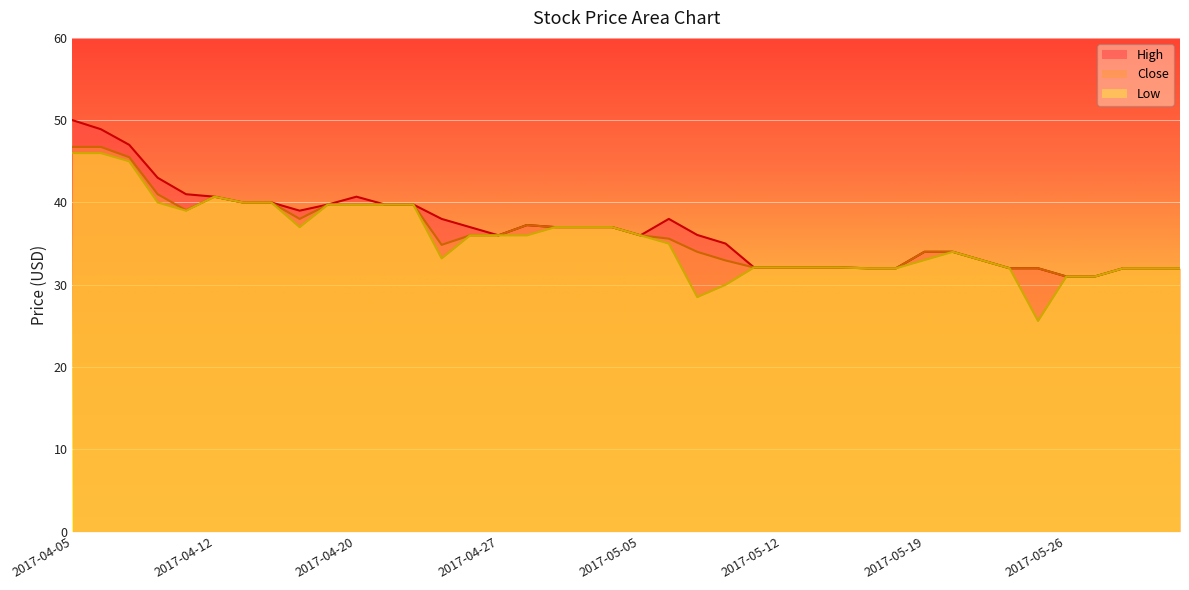

Reading left to right, extract all data points from this chart.

High: 2017-04-05=50.0	2017-04-06=48.9	2017-04-07=47.0	2017-04-10=43.0	2017-04-11=41.0	2017-04-12=40.7	2017-04-13=40.0	2017-04-17=40.0	2017-04-18=39.0	2017-04-19=39.8	2017-04-20=40.7	2017-04-21=39.8	2017-04-24=39.8	2017-04-25=38.0	2017-04-26=37.0	2017-04-27=36.0	2017-04-28=37.2	2017-05-02=37.0	2017-05-03=37.0	2017-05-04=37.0	2017-05-05=36.0	2017-05-08=38.0	2017-05-09=36.0	2017-05-10=35.0	2017-05-11=32.1	2017-05-12=32.1	2017-05-15=32.1	2017-05-16=32.1	2017-05-17=32.0	2017-05-18=32.0	2017-05-19=34.0	2017-05-22=34.0	2017-05-23=33.0	2017-05-24=32.0	2017-05-25=32.0	2017-05-26=31.0	2017-05-29=31.0	2017-05-30=32.0	2017-05-31=32.0	2017-06-01=32.0
Close: 2017-04-05=46.8	2017-04-06=46.8	2017-04-07=45.5	2017-04-10=41.0	2017-04-11=39.0	2017-04-12=40.7	2017-04-13=40.0	2017-04-17=40.0	2017-04-18=38.0	2017-04-19=39.8	2017-04-20=39.8	2017-04-21=39.8	2017-04-24=39.8	2017-04-25=34.8	2017-04-26=36.0	2017-04-27=36.0	2017-04-28=37.2	2017-05-02=37.0	2017-05-03=37.0	2017-05-04=37.0	2017-05-05=36.0	2017-05-08=35.6	2017-05-09=34.0	2017-05-10=33.0	2017-05-11=32.1	2017-05-12=32.1	2017-05-15=32.1	2017-05-16=32.1	2017-05-17=32.0	2017-05-18=32.0	2017-05-19=34.0	2017-05-22=34.0	2017-05-23=33.0	2017-05-24=32.0	2017-05-25=32.0	2017-05-26=31.0	2017-05-29=31.0	2017-05-30=32.0	2017-05-31=32.0	2017-06-01=32.0
Low: 2017-04-05=46.0	2017-04-06=46.0	2017-04-07=45.0	2017-04-10=40.0	2017-04-11=39.0	2017-04-12=40.7	2017-04-13=40.0	2017-04-17=40.0	2017-04-18=37.0	2017-04-19=39.8	2017-04-20=39.8	2017-04-21=39.8	2017-04-24=39.8	2017-04-25=33.2	2017-04-26=36.0	2017-04-27=36.0	2017-04-28=36.0	2017-05-02=37.0	2017-05-03=37.0	2017-05-04=37.0	2017-05-05=36.0	2017-05-08=35.0	2017-05-09=28.5	2017-05-10=30.0	2017-05-11=32.1	2017-05-12=32.1	2017-05-15=32.1	2017-05-16=32.1	2017-05-17=32.0	2017-05-18=32.0	2017-05-19=33.0	2017-05-22=34.0	2017-05-23=33.0	2017-05-24=32.0	2017-05-25=25.6	2017-05-26=31.0	2017-05-29=31.0	2017-05-30=32.0	2017-05-31=32.0	2017-06-01=32.0